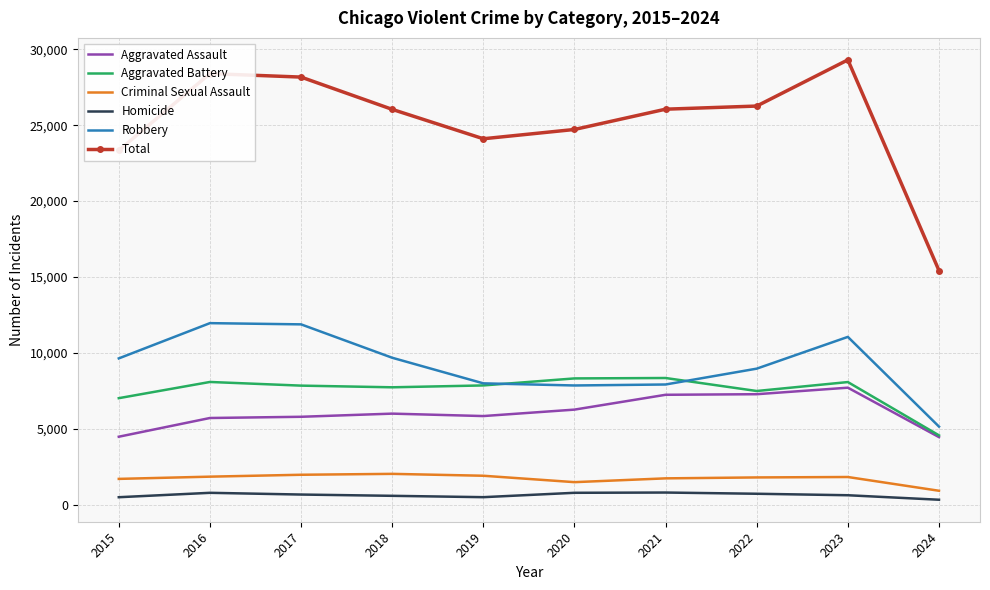

True or false: Criminal Sexual Assault has a value of 1738 at 2021.

True